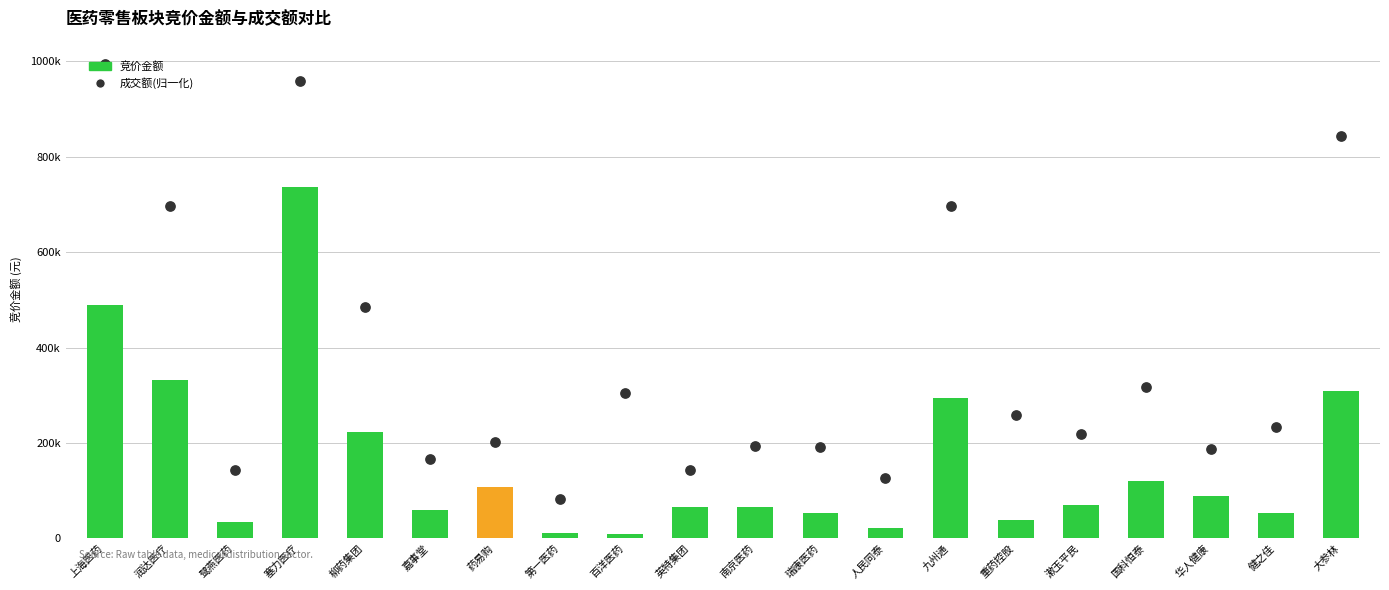

Which series has the largest total across all categories?

成交额(归一化)